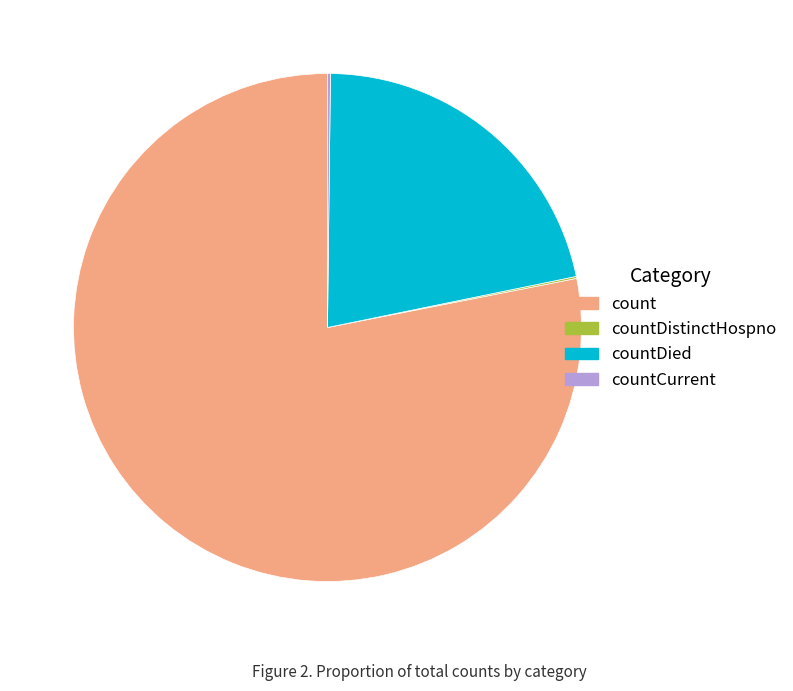

Is it true that count is 78% of the pie?

True